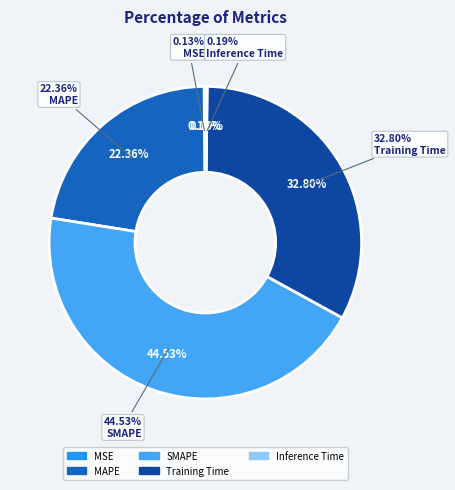

Does any single category account for the majority?

No